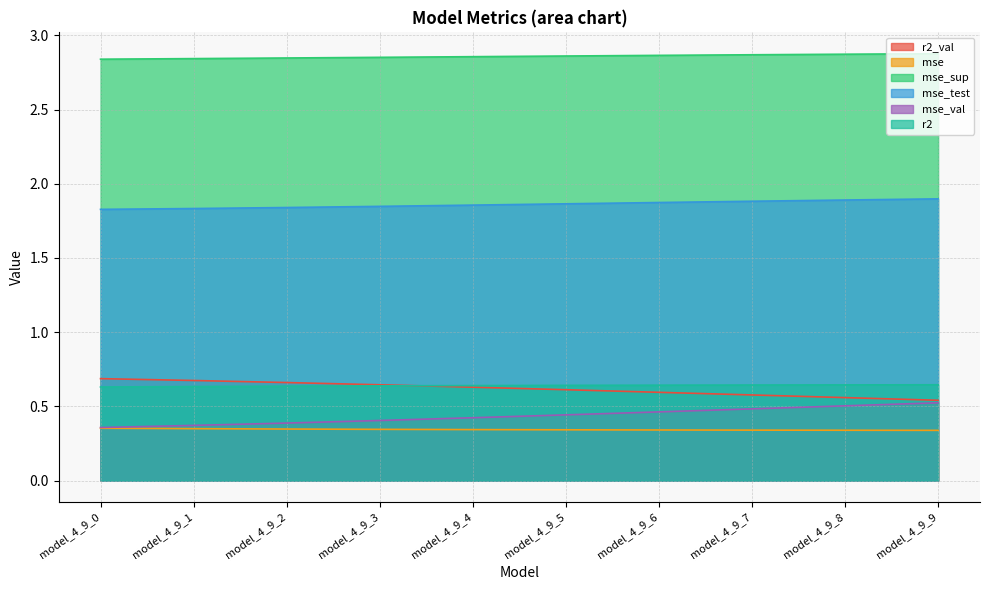

List the series in order of their peak value, lowest first.

mse, mse_val, r2, r2_val, mse_test, mse_sup